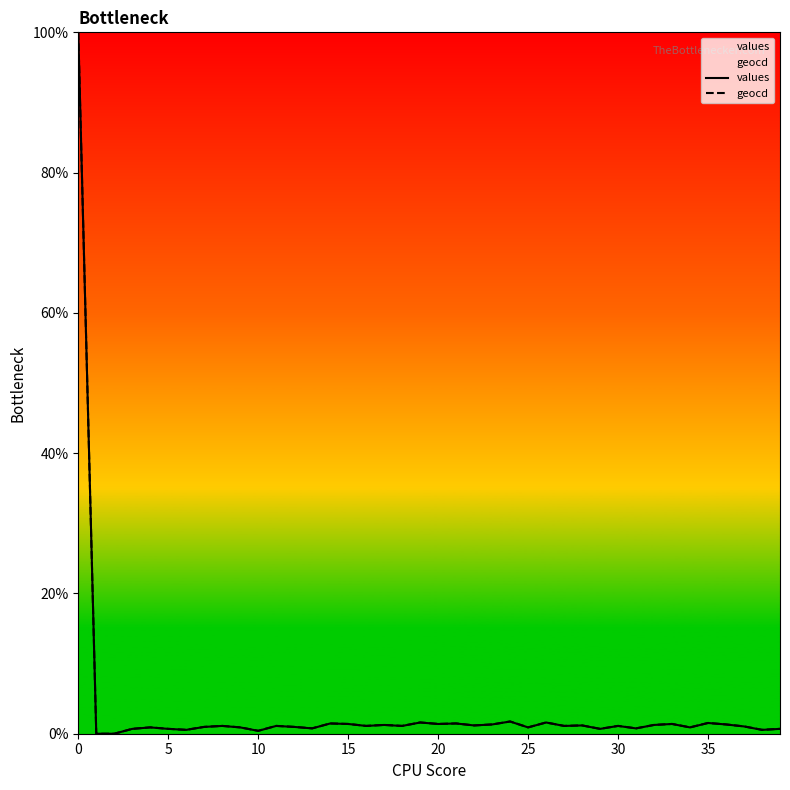

What is the greatest value displayed?

100.0